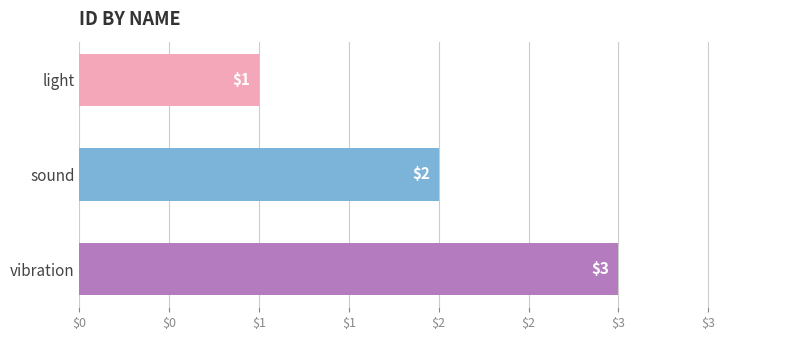

At which label is the value closest to 2?

sound